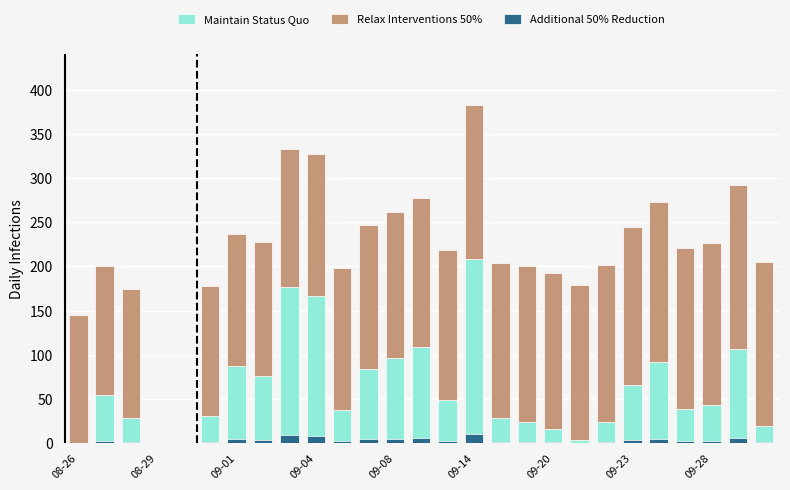

What is the difference between the second highest and minimum values in the Additional 50% Reduction series?

8.8